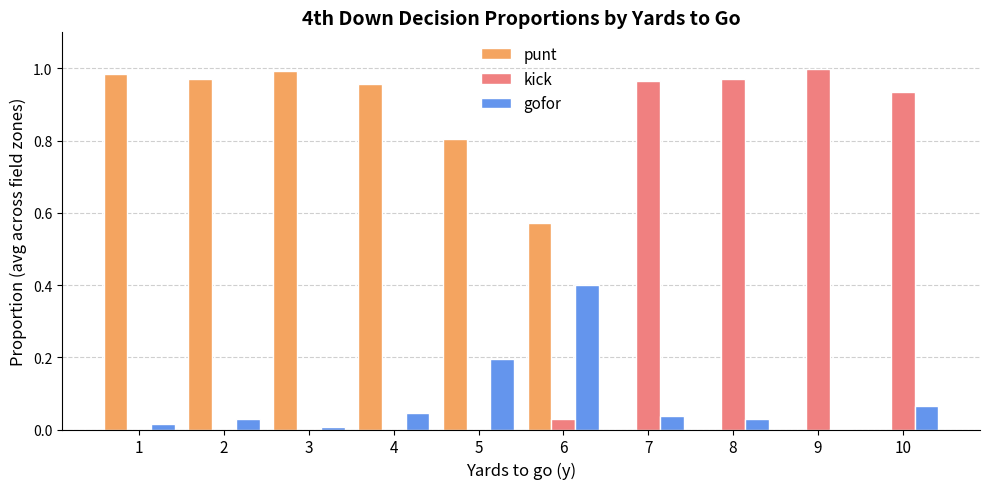

Which series has the largest total across all categories?

punt